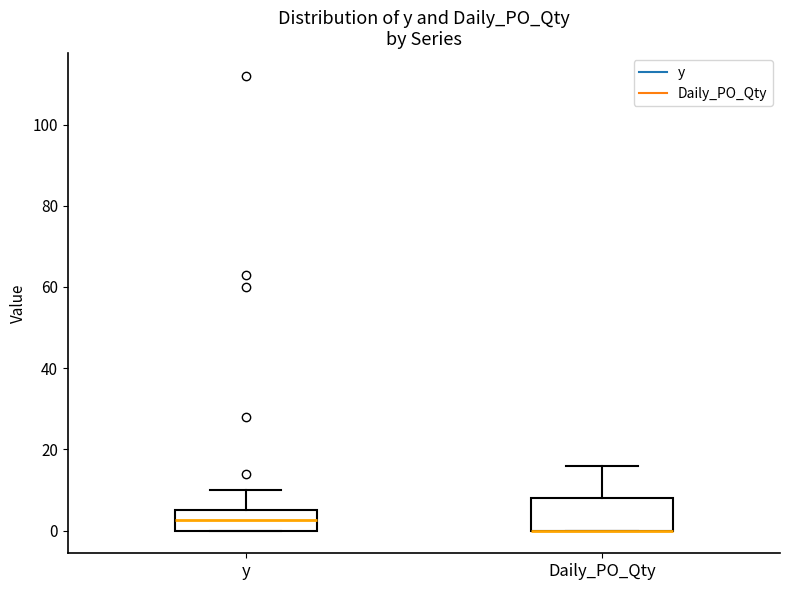

Comparing the boxes themselves (not the whiskers), which one is the tallest?

Daily_PO_Qty